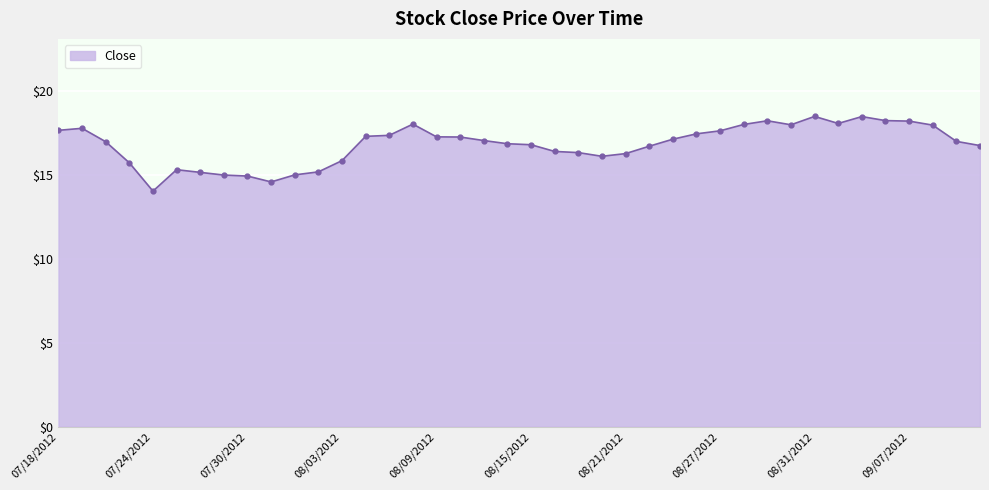

What is the greatest value displayed?

18.5